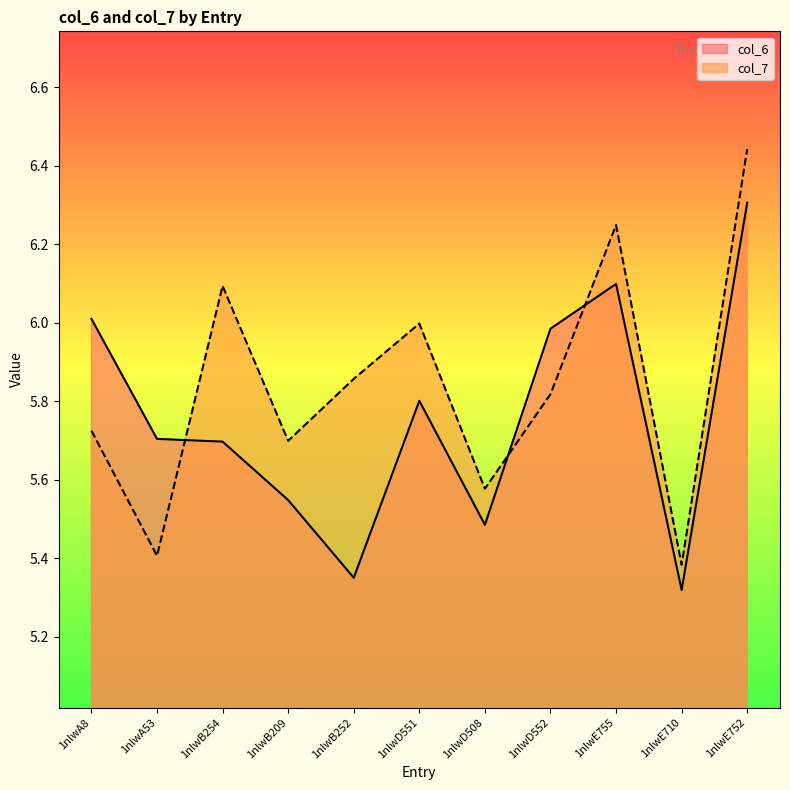

The col_7 series shows 6.0 at 1nlwD551. True or false?

True